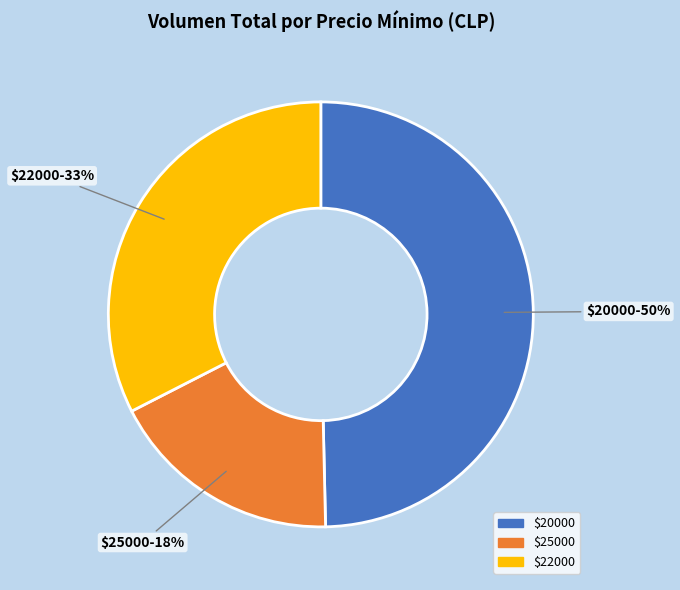

Is there a majority slice in this chart?

No